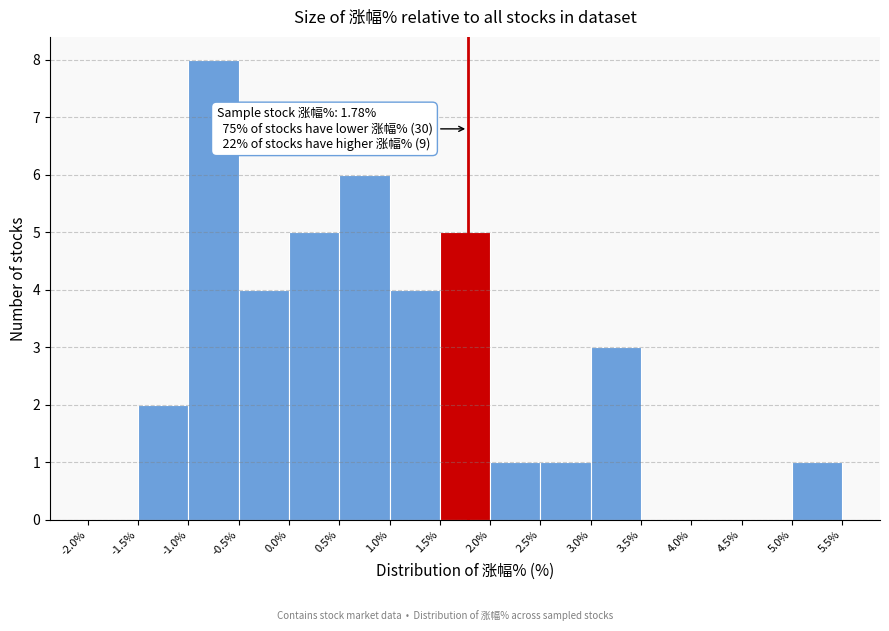

Over which range of the x-axis is the bar tallest?

-1.0% to -0.5%